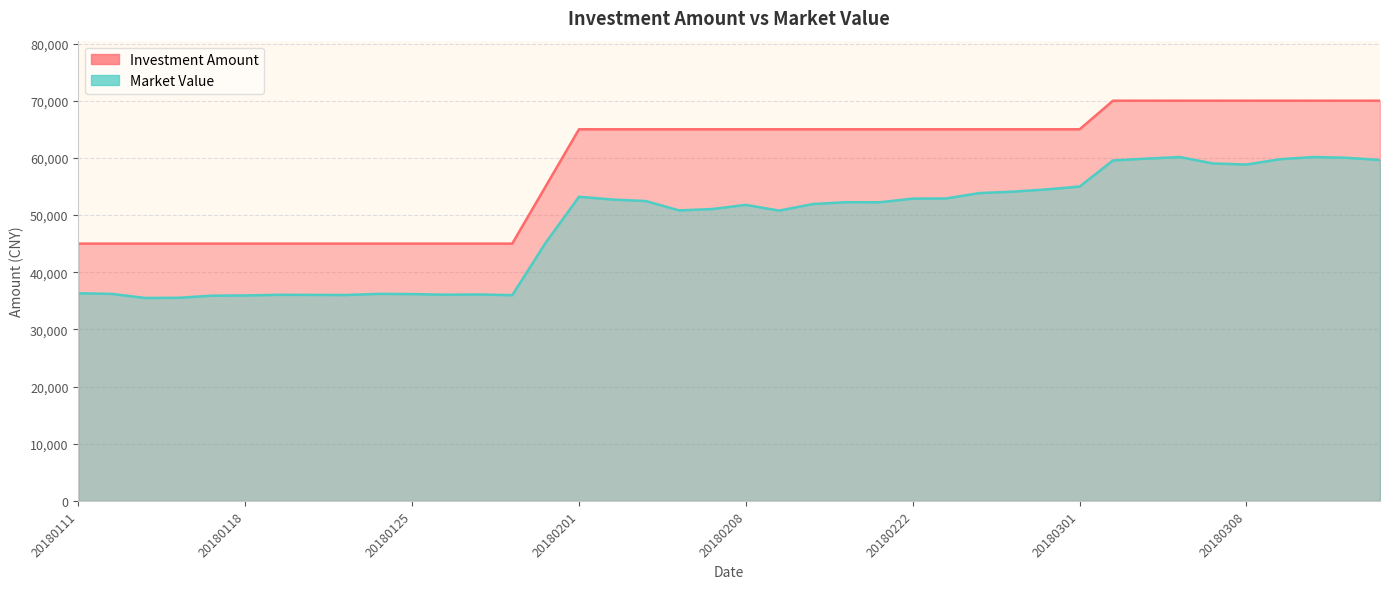

At which category does Market Value reach its first local valley?

20180115